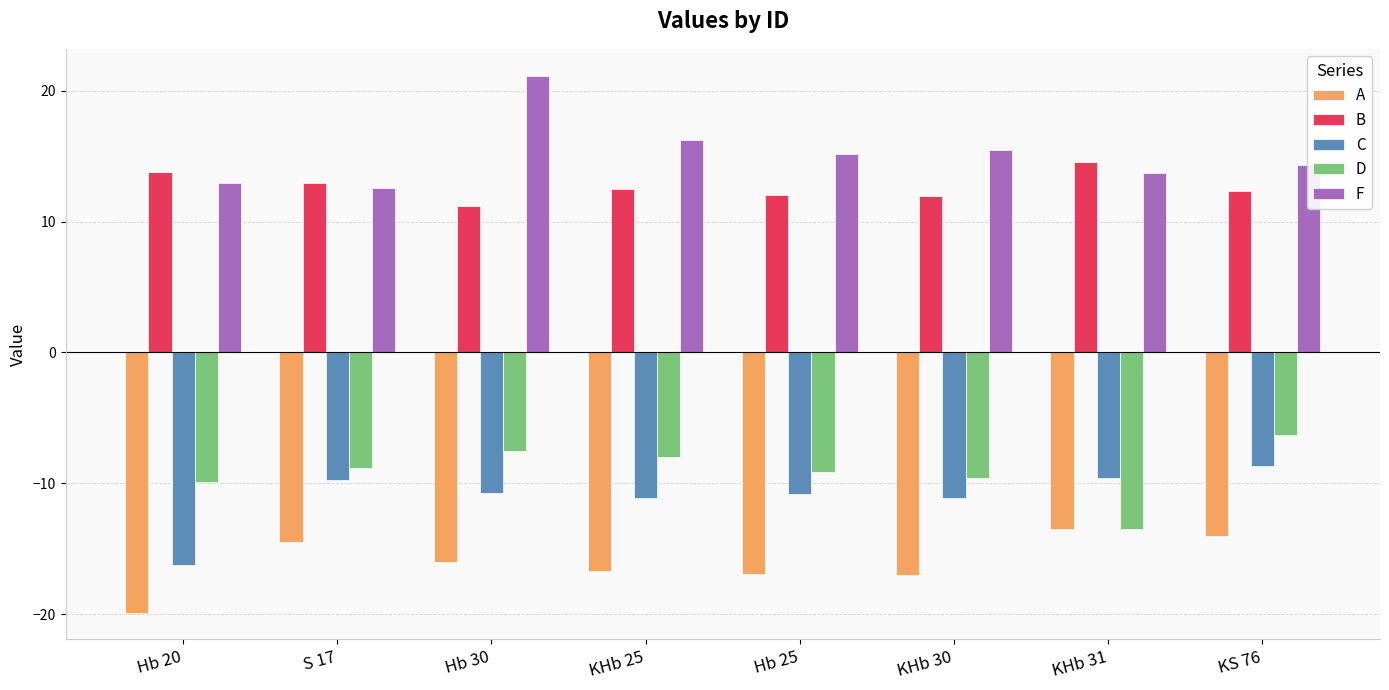

How many bars are there in total?

40